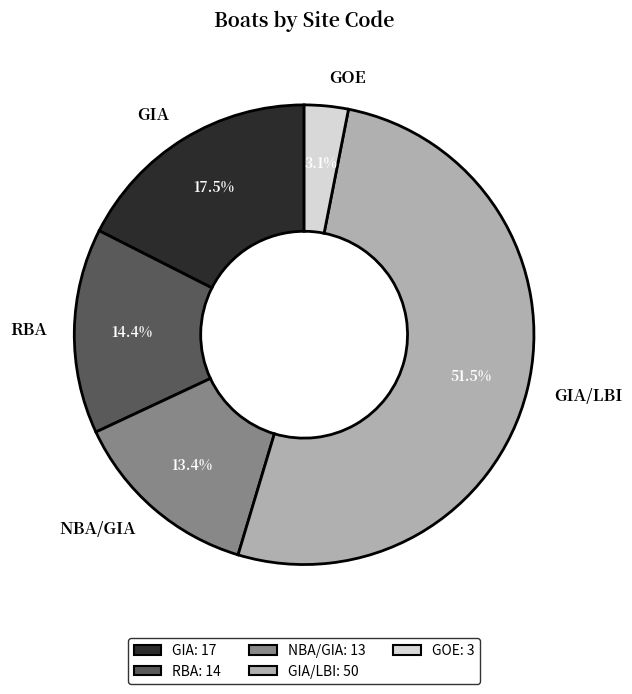

True or false: GOE accounts for 3% of the total.

True